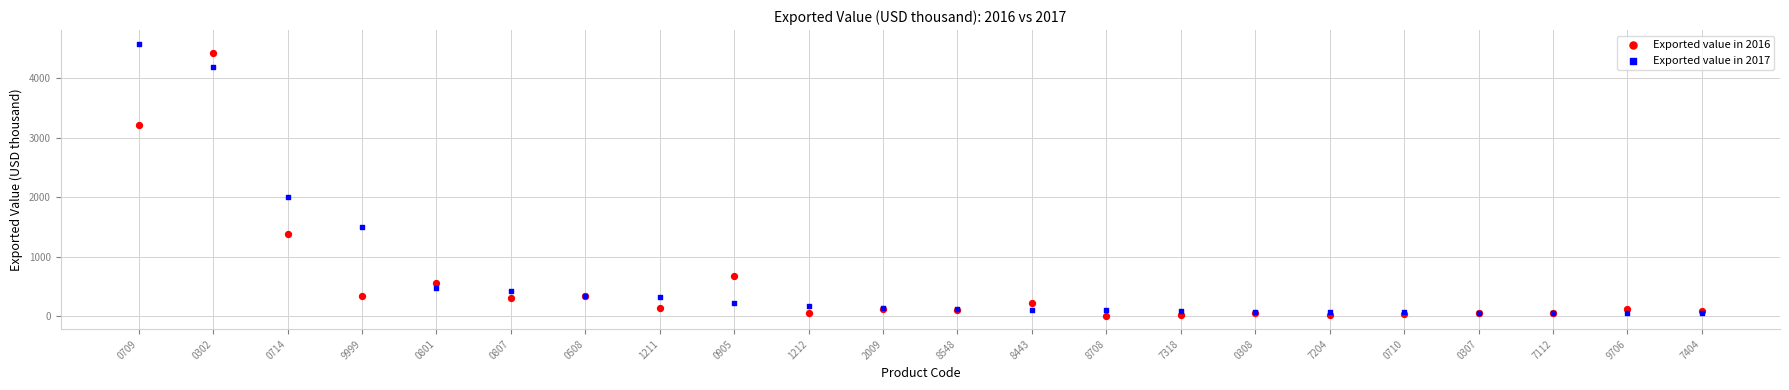

Across all series, what Y value is closest to 2297?

2003